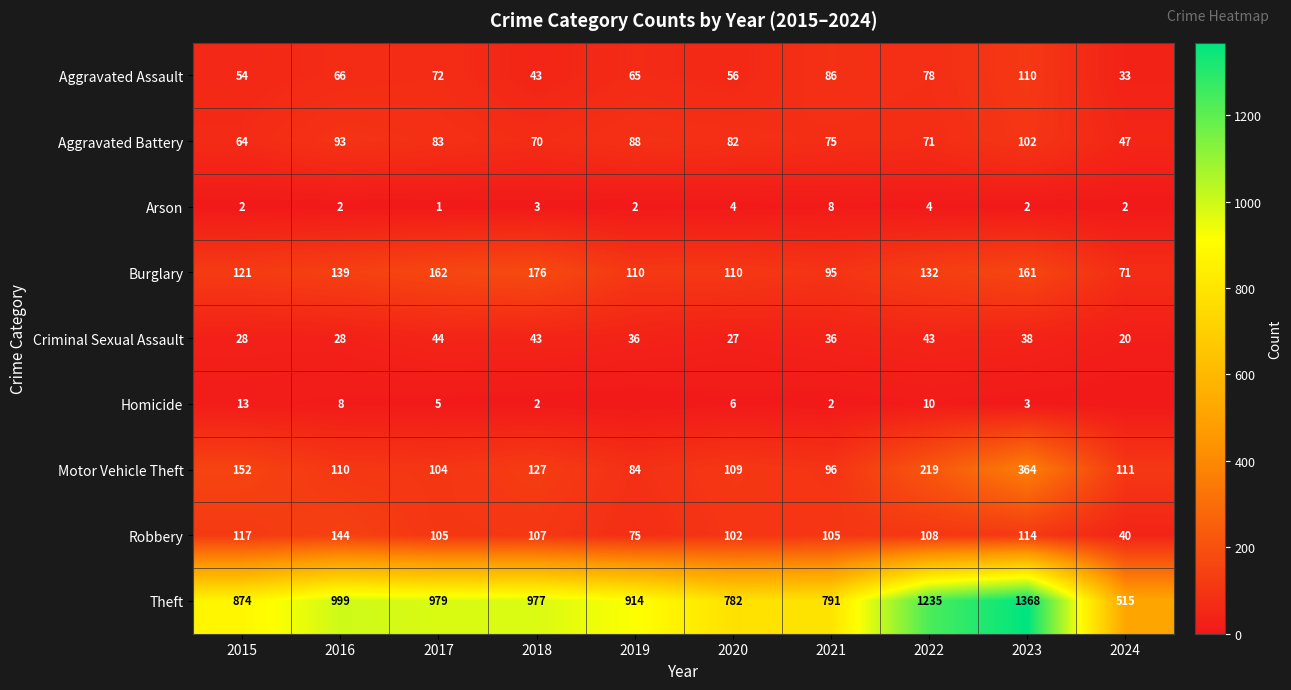

Which series changed the most between 2018 and 2022?

Theft